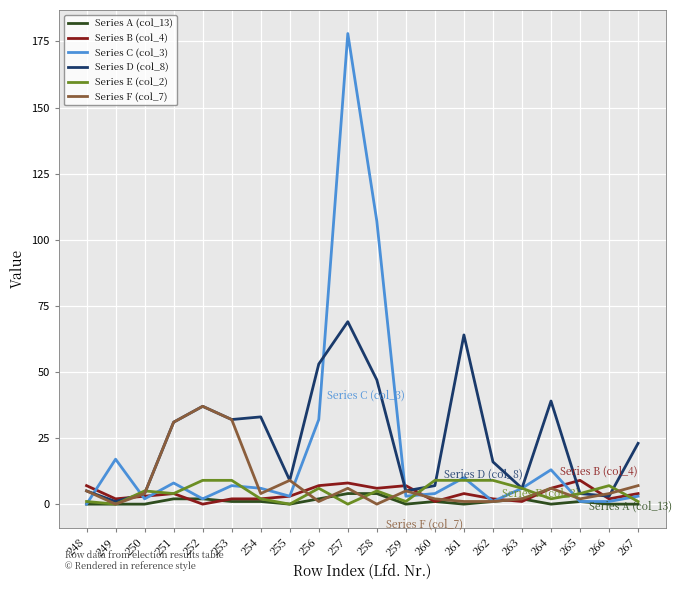

Reading left to right, extract all data points from this chart.

Series A (col_13): 248=0	249=0	250=0	251=2	252=2	253=1	254=1	255=0	256=2	257=4	258=4	259=0	260=1	261=0	262=1	263=2	264=0	265=1	266=0	267=0
Series B (col_4): 248=7	249=2	250=3	251=4	252=0	253=2	254=2	255=3	256=7	257=8	258=6	259=7	260=1	261=4	262=2	263=1	264=6	265=9	266=2	267=4
Series C (col_3): 248=0	249=17	250=2	251=8	252=2	253=7	254=6	255=3	256=32	257=178	258=107	259=3	260=4	261=10	262=1	263=6	264=13	265=1	266=1	267=3
Series D (col_8): 248=5	249=1	250=4	251=31	252=37	253=32	254=33	255=9	256=53	257=69	258=47	259=5	260=7	261=64	262=16	263=6	264=39	265=4	266=3	267=23
Series E (col_2): 248=1	249=0	250=5	251=4	252=9	253=9	254=2	255=0	256=6	257=0	258=5	259=1	260=9	261=9	262=9	263=6	264=2	265=4	266=7	267=1
Series F (col_7): 248=5	249=0	250=4	251=31	252=37	253=32	254=4	255=9	256=1	257=6	258=0	259=5	260=2	261=1	262=1	263=2	264=6	265=2	266=4	267=7